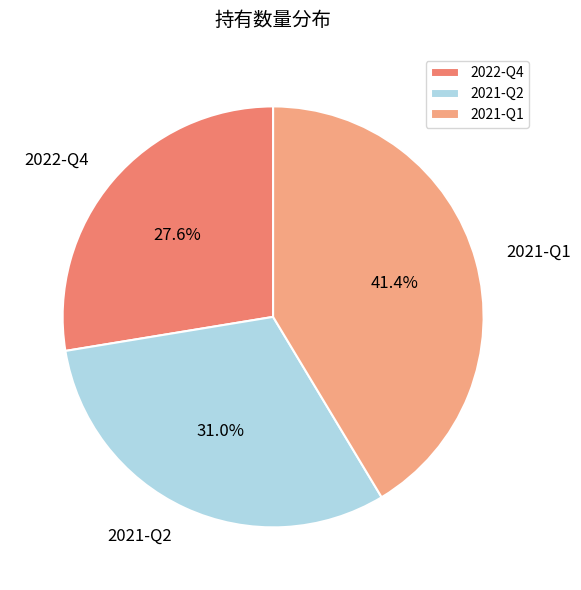

How many segments does this pie chart have?

3